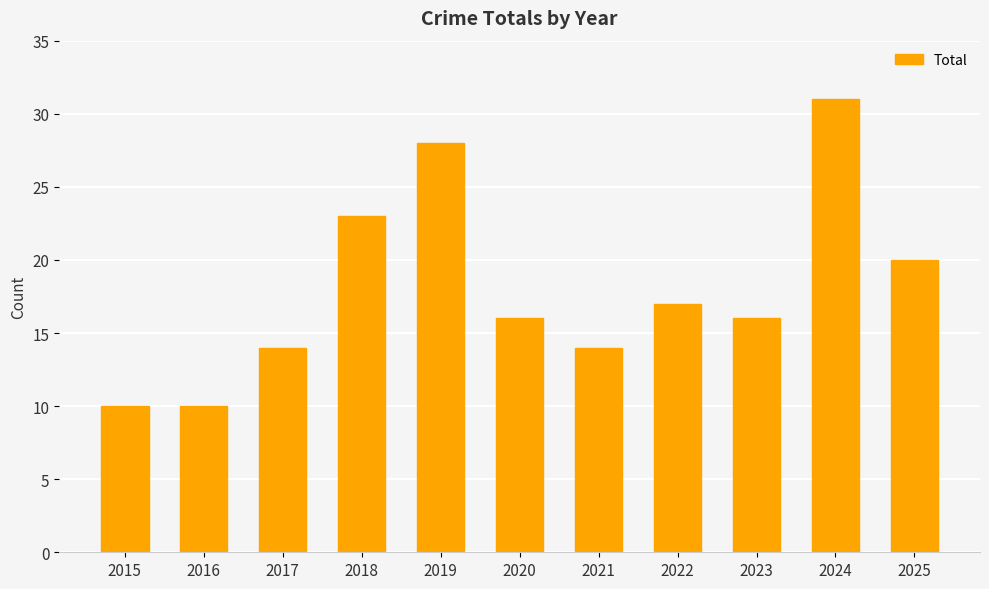

What is the greatest value displayed?

31